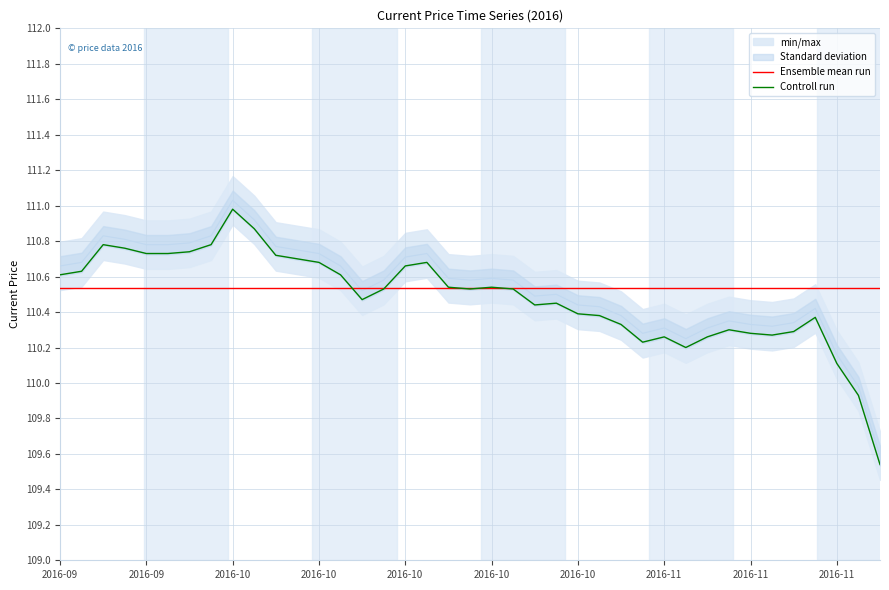

At which label does Controll run first exceed 110?

2016-09